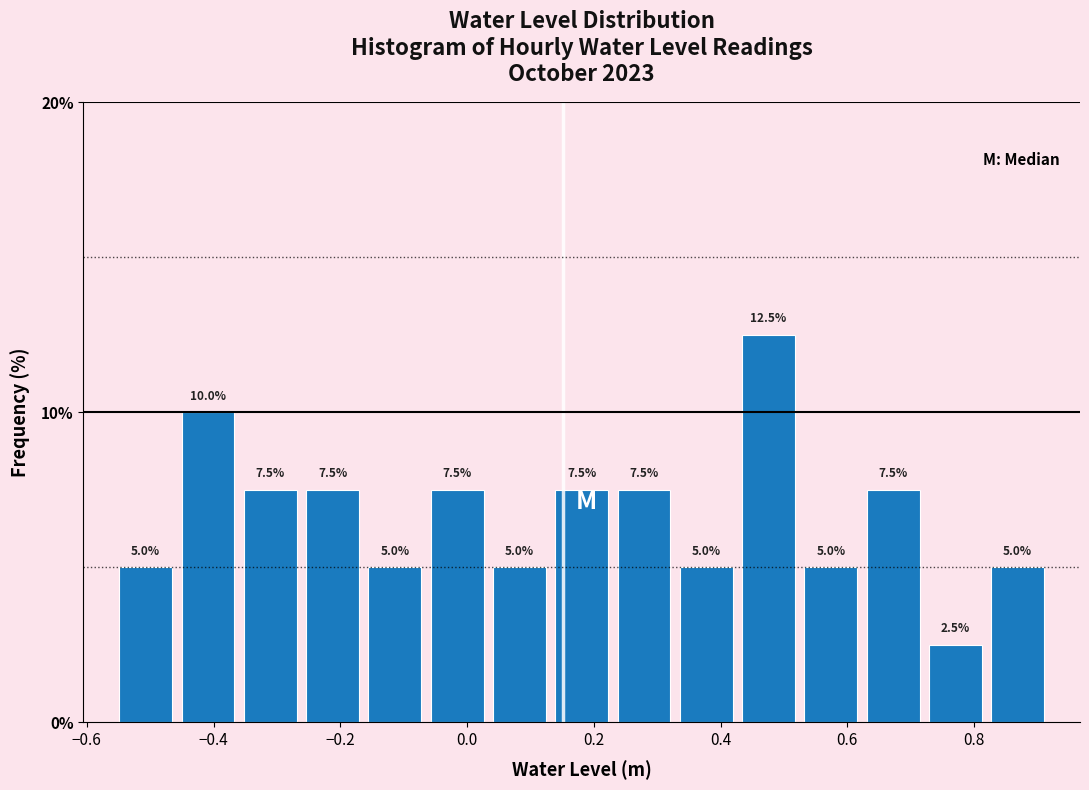

Reading left to right, transcribe this chart: for each bar, give the range it covers on the x-axis and its height. The bar edges are not printed on the chart, so give them approximately, as read against the axis.

-0.56 to -0.46: 5.0
-0.46 to -0.36: 10.0
-0.36 to -0.26: 7.5
-0.26 to -0.16: 7.5
-0.16 to -0.06: 5.0
-0.06 to 0.04: 7.5
0.04 to 0.14: 5.0
0.14 to 0.24: 7.5
0.24 to 0.32: 7.5
0.32 to 0.42: 5.0
0.42 to 0.52: 12.5
0.52 to 0.62: 5.0
0.62 to 0.72: 7.5
0.72 to 0.82: 2.5
0.82 to 0.92: 5.0